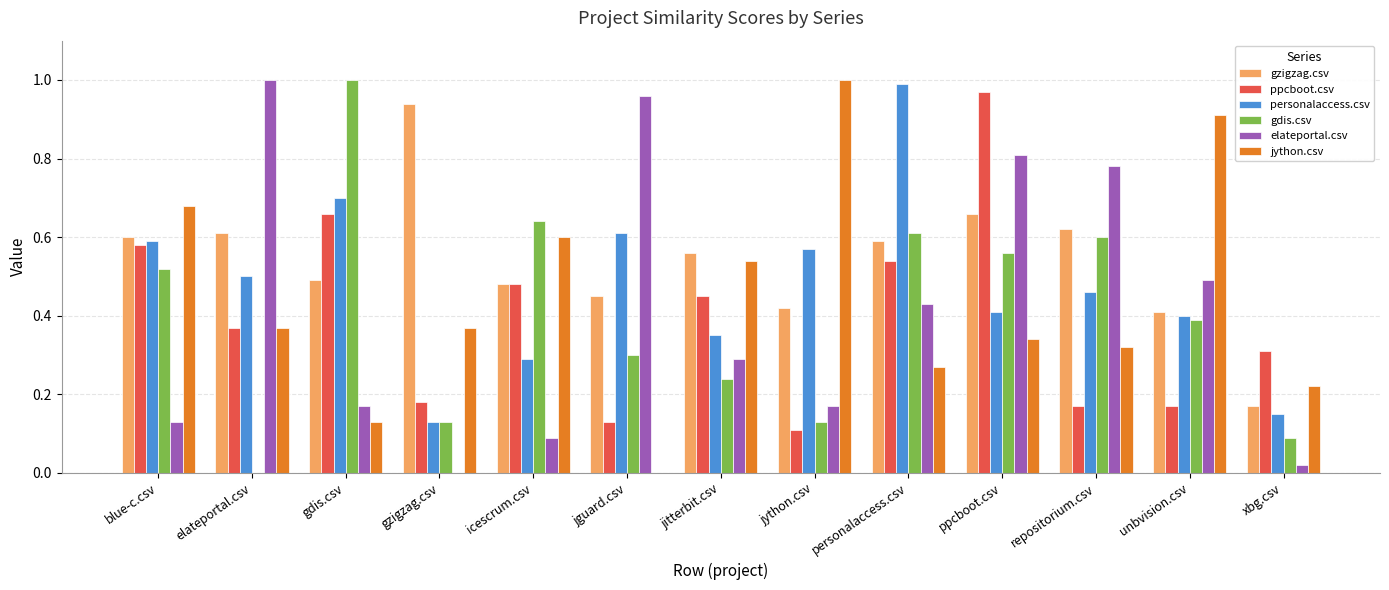

What is the total value across all series at jguard.csv?

2.5